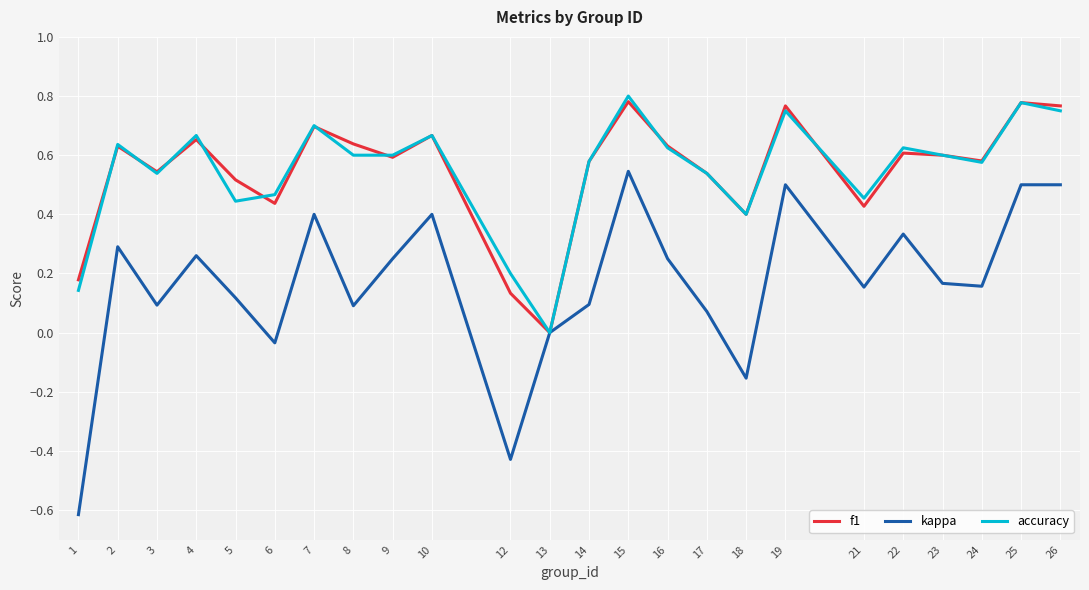

Is it true that accuracy equals 0.6 at 24?

True